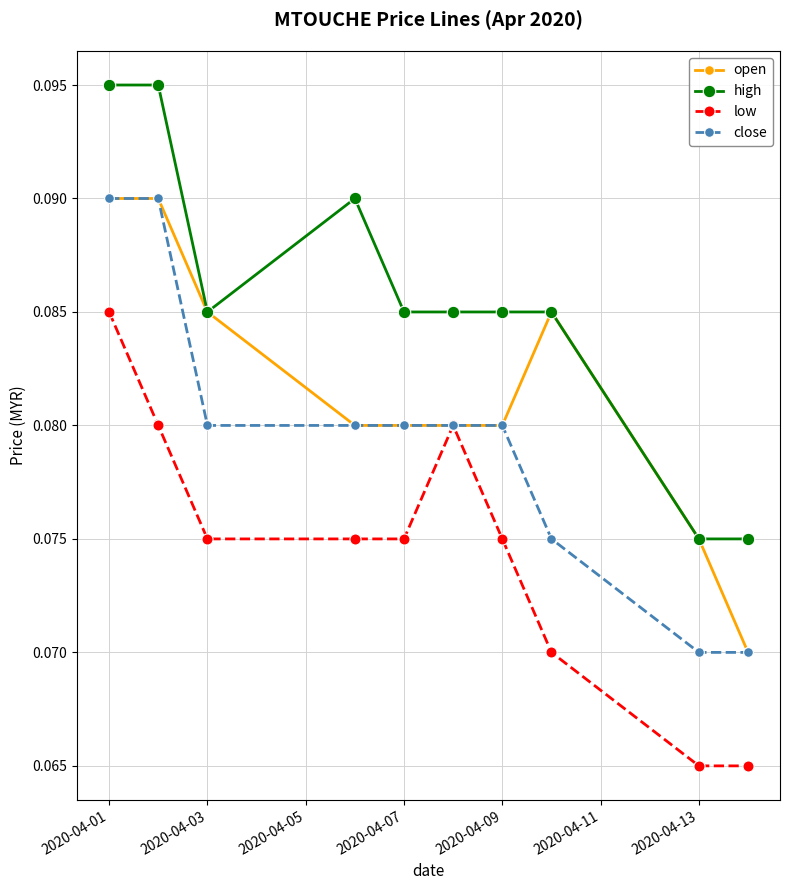

True or false: close and high intersect in this chart.

False